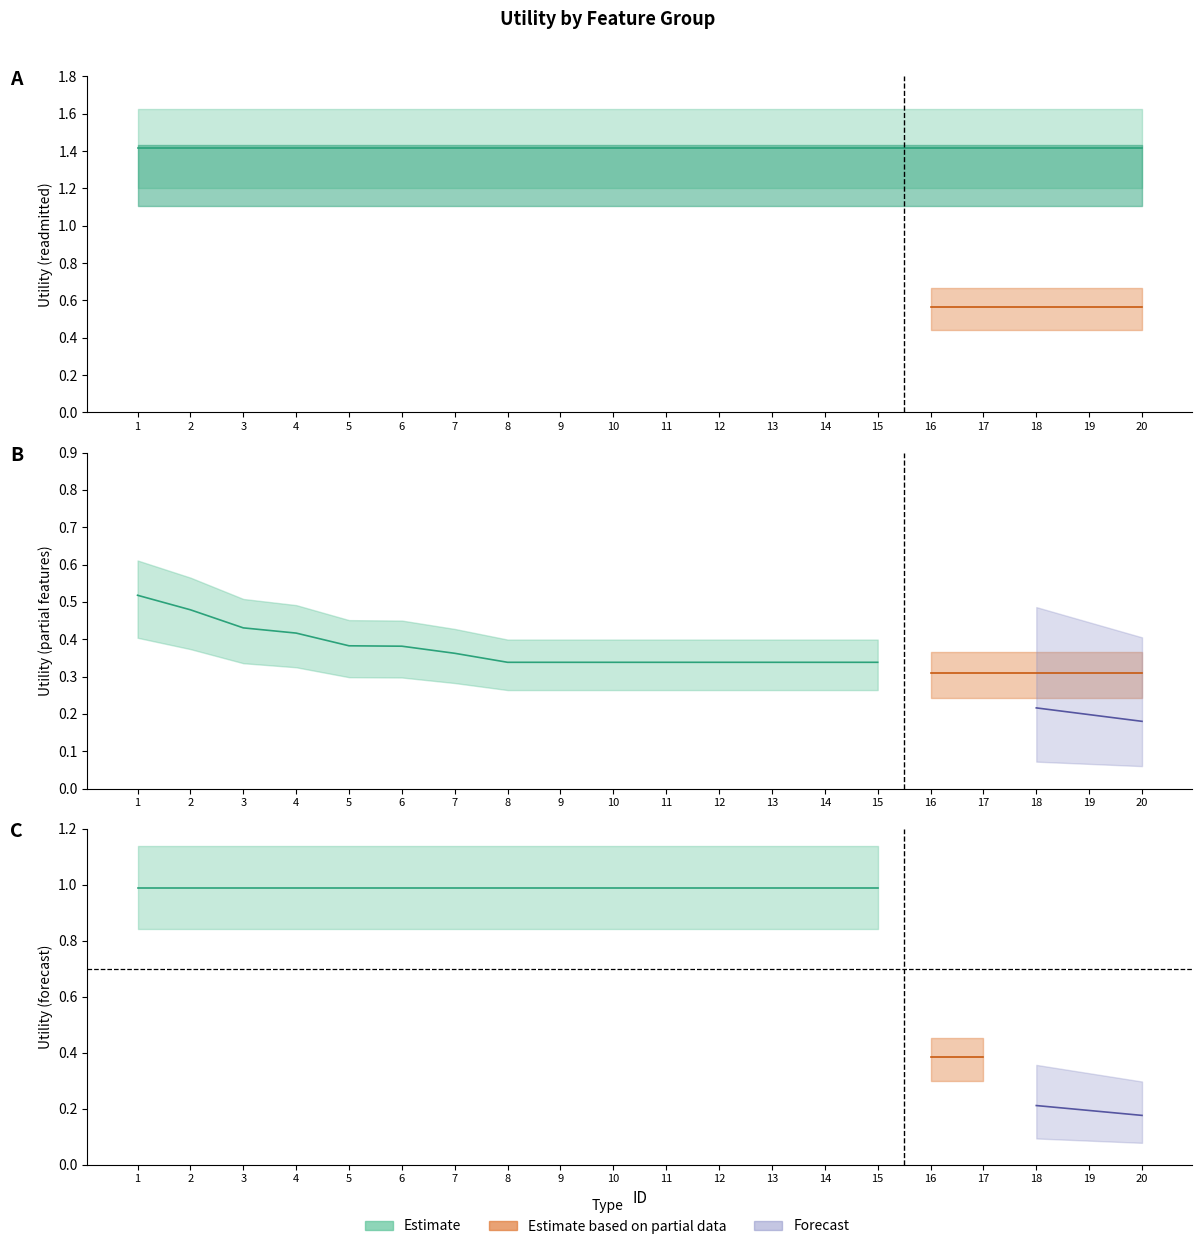

What is the sum of the readmitted values at 17 and 1?

2.8